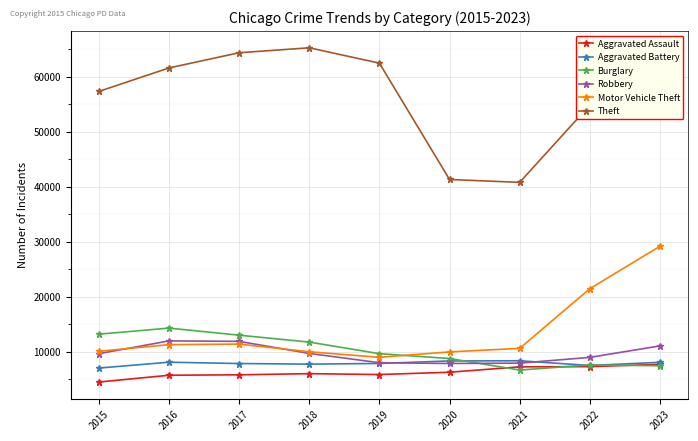

How many intersections are there between Burglary and Motor Vehicle Theft?

1